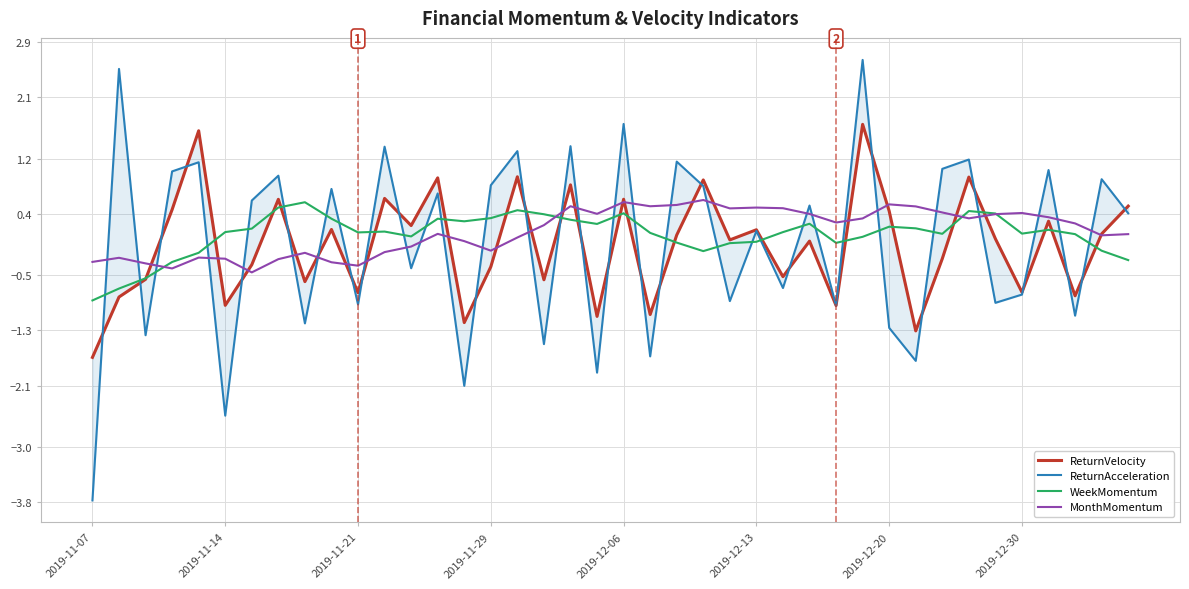

What is the lowest value of the MonthMomentum series?

-0.5